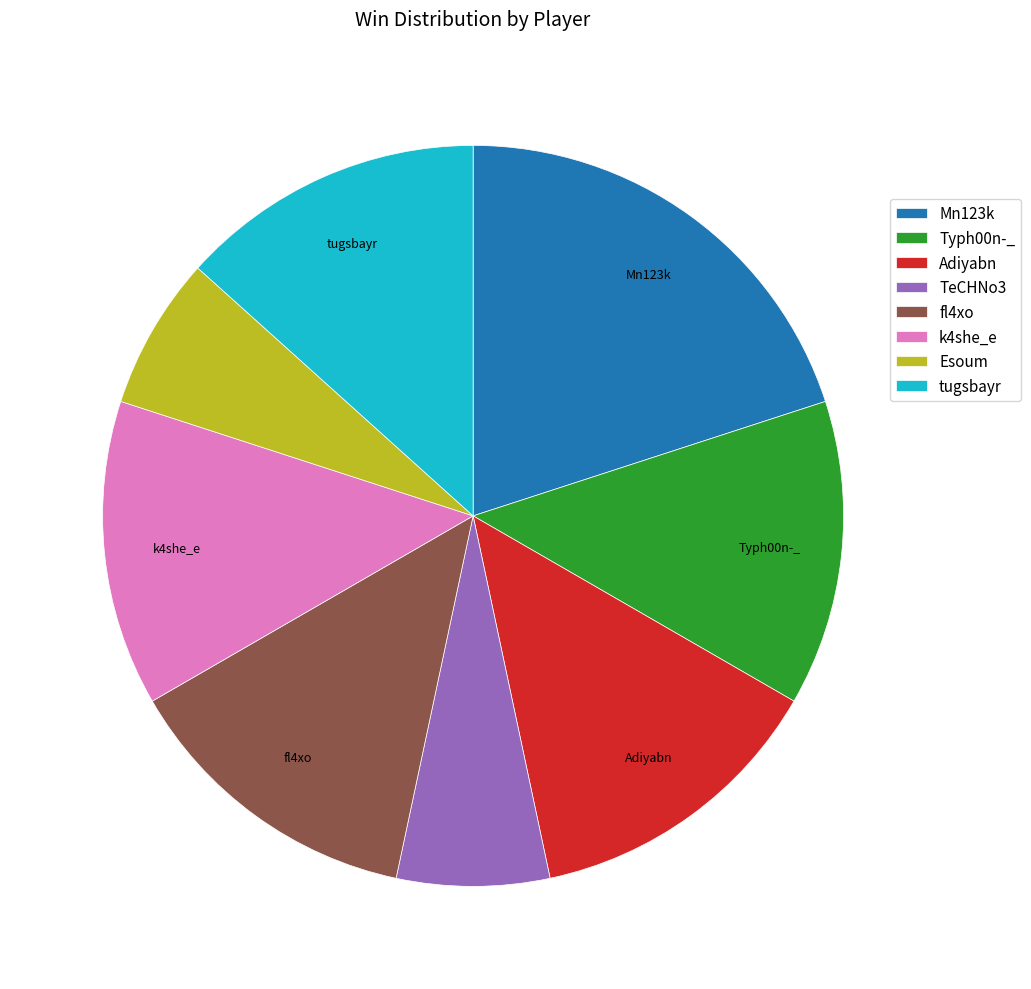

What is the ratio of the value at k4she_e to the value at Adiyabn?

1.0